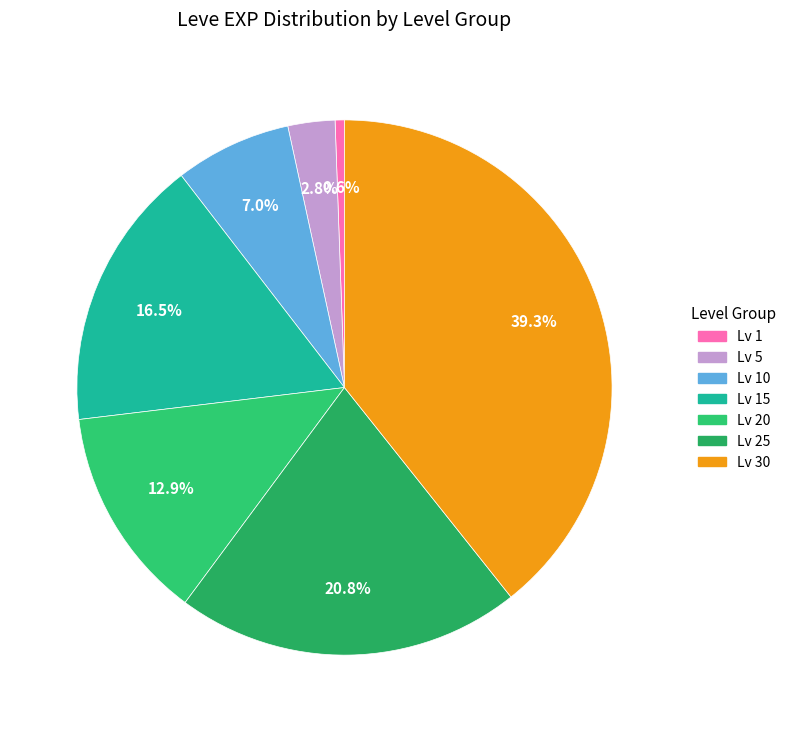

Count the number of slices in the pie.

7